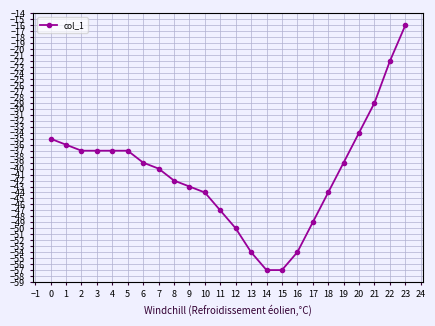

Reading left to right, transcribe all the data shown in this chart.

-35	-36	-37	-37	-37	-37	-39	-40	-42	-43	-44	-47	-50	-54	-57	-57	-54	-49	-44	-39	-34	-29	-22	-16